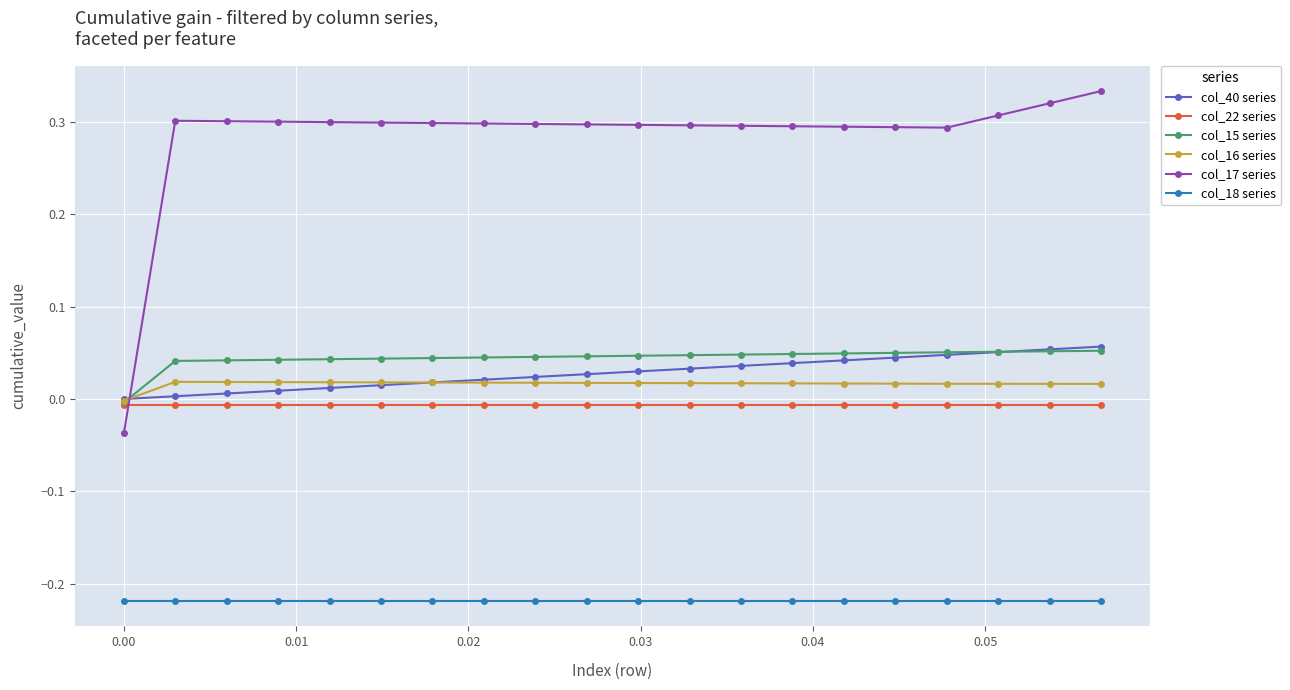

After their last crossing, which series has the higher values: col_17 series or col_40 series?

col_17 series